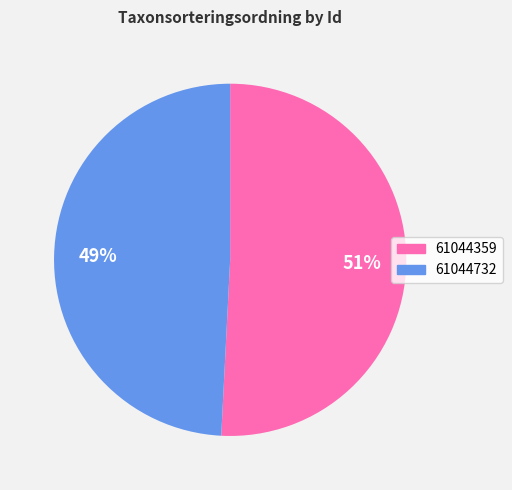

Is it true that 61044732 is 35% of the pie?

False